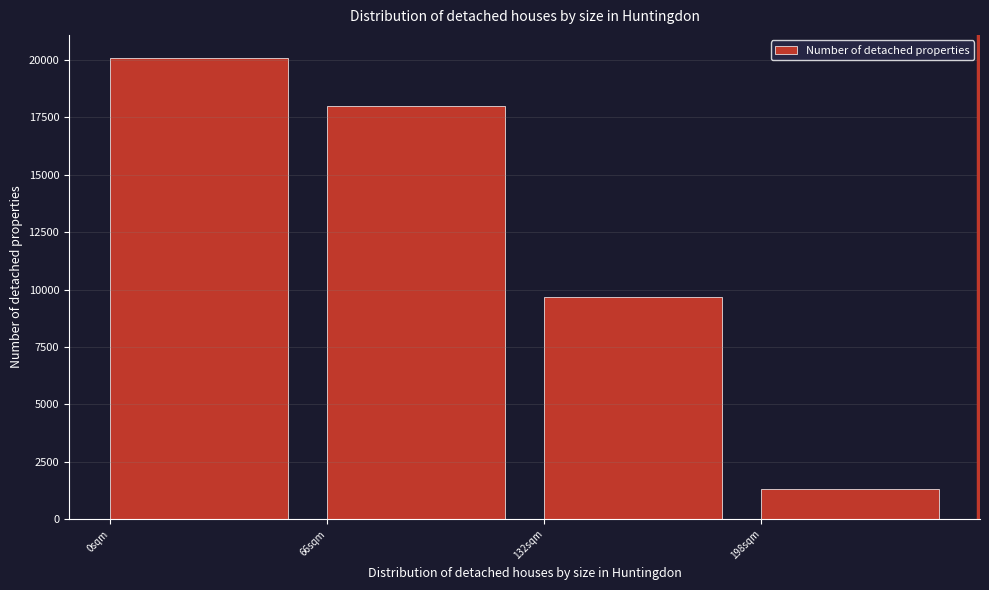

Reading left to right, what are all the values shown in this chart?

20088	18010	9680	1314